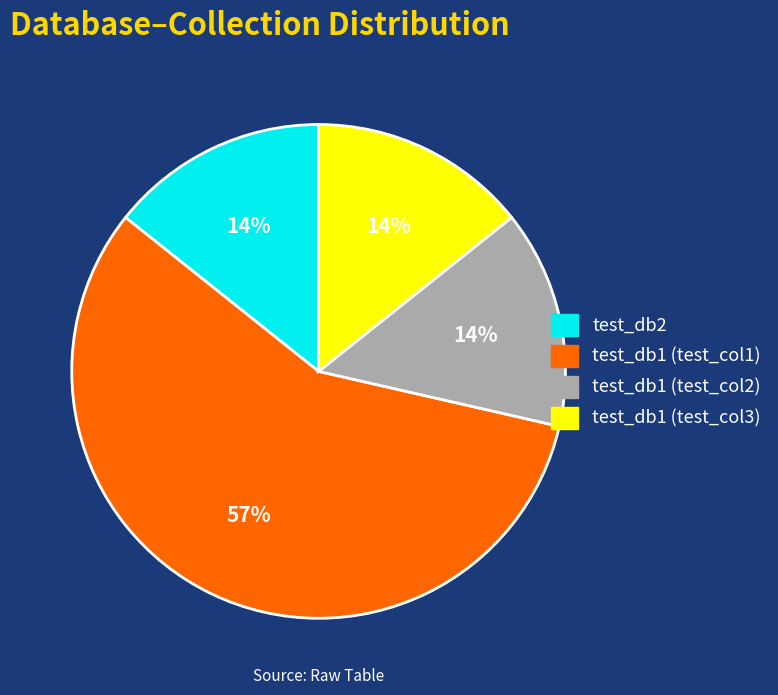

Count the number of slices in the pie.

4